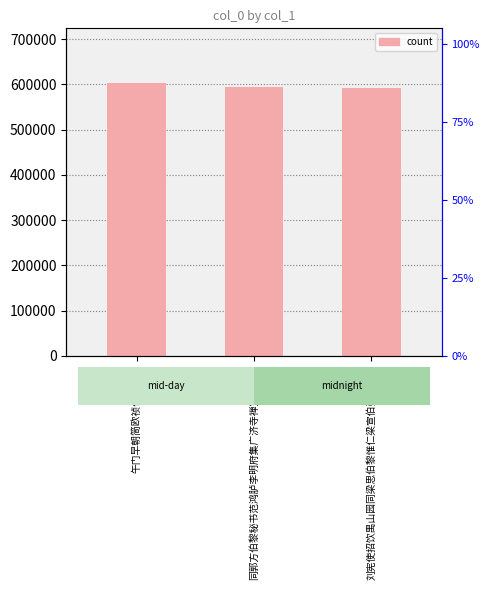

What value does the data have at 同郭方伯黎秘书范鸿胪李明府集广济寺禅室得中字?

593688